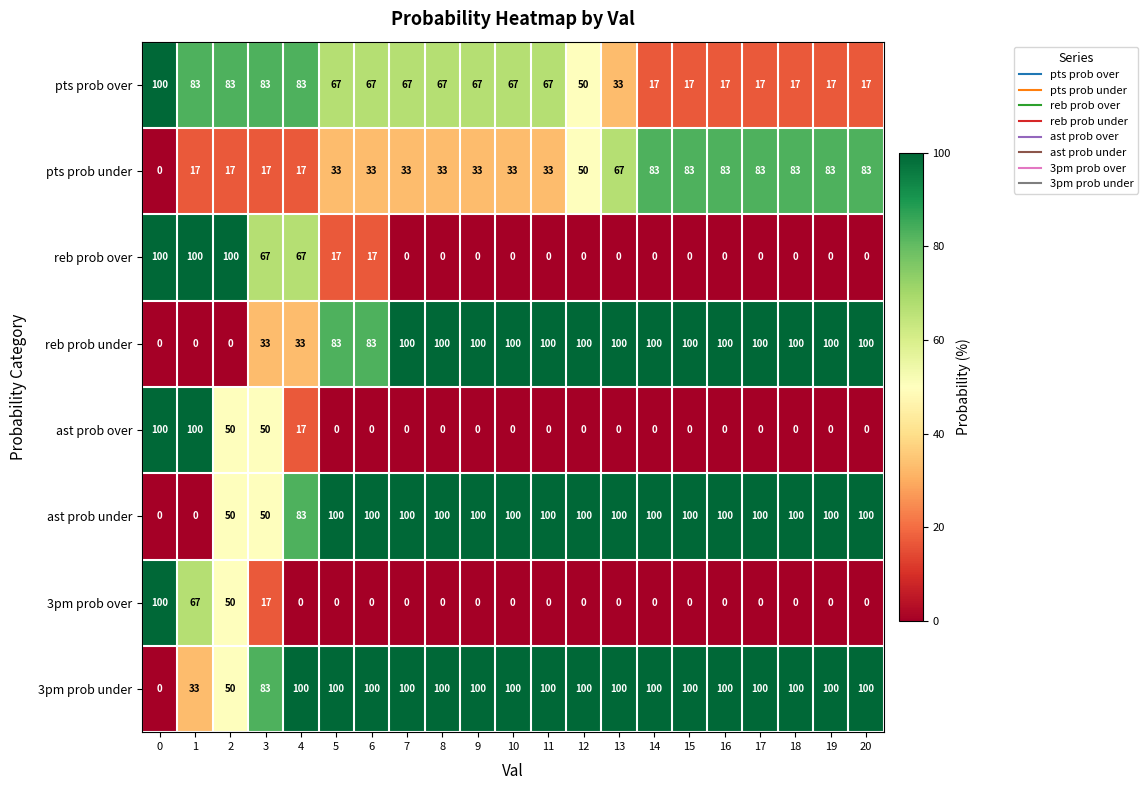

How many reb prob under values are between 83 and 100?

16